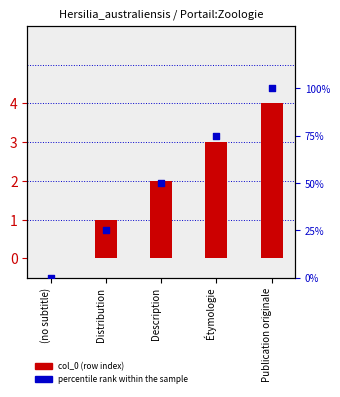

Is the value of percentile rank within the sample at Étymologie greater than the value of col_0 (row index) at (no subtitle)?

Yes